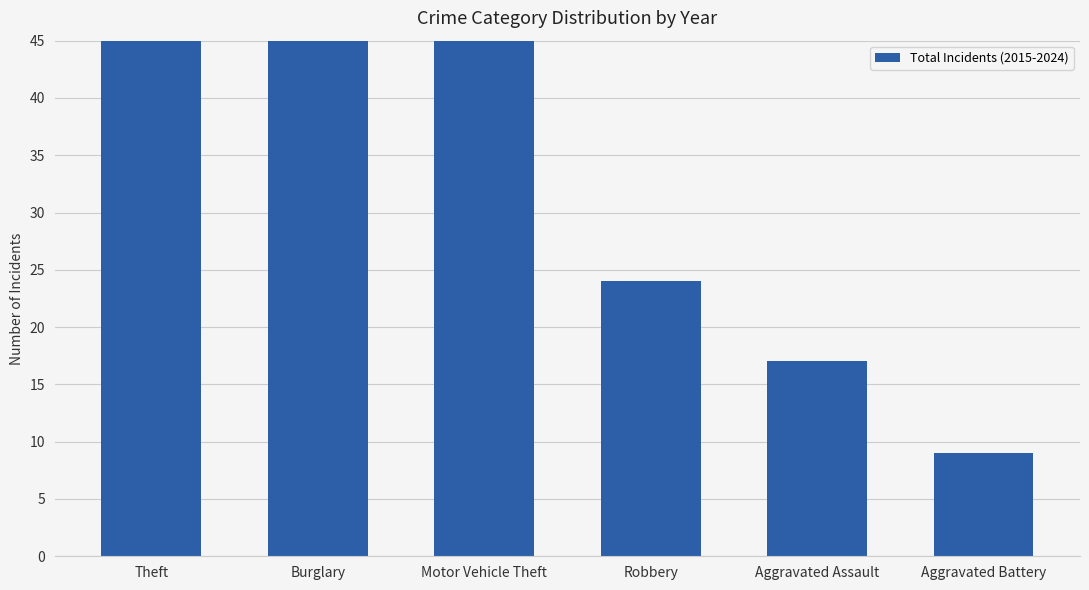

Is it true that the value at Motor Vehicle Theft is 56?

True